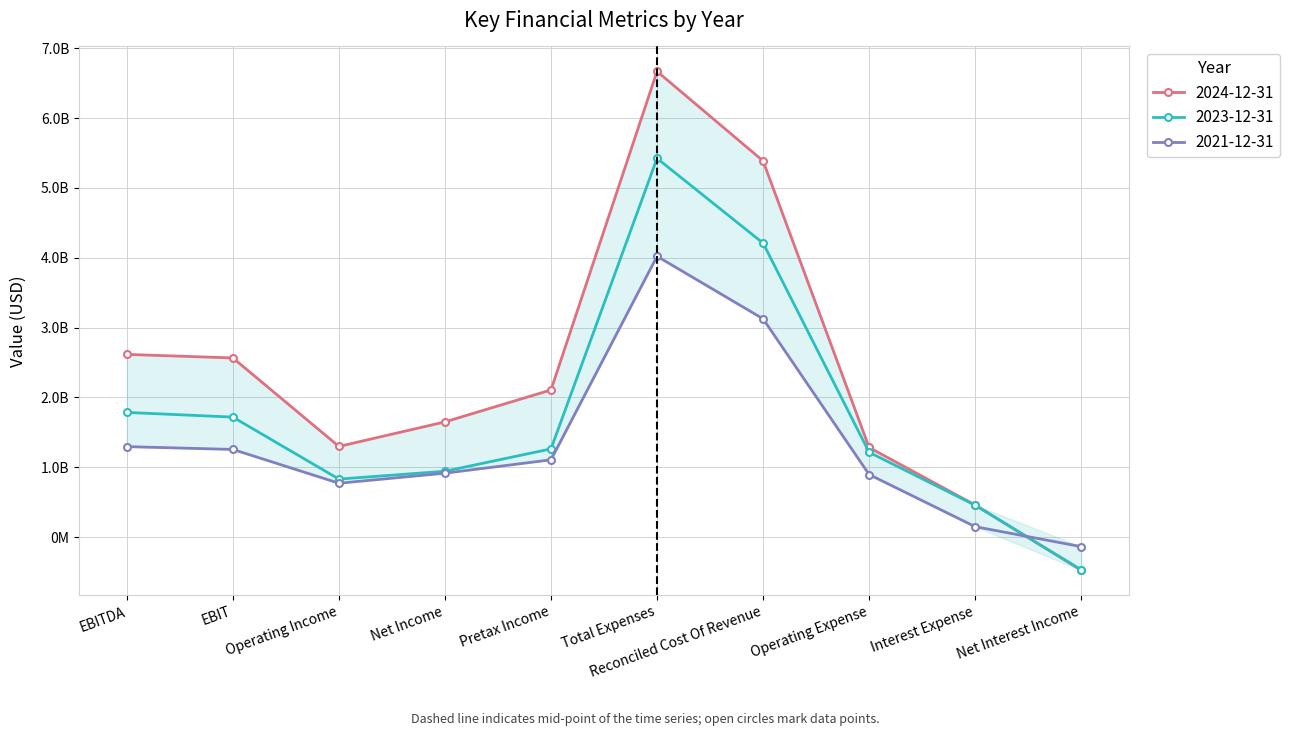

Which label corresponds to the largest value in the chart?

Total Expenses